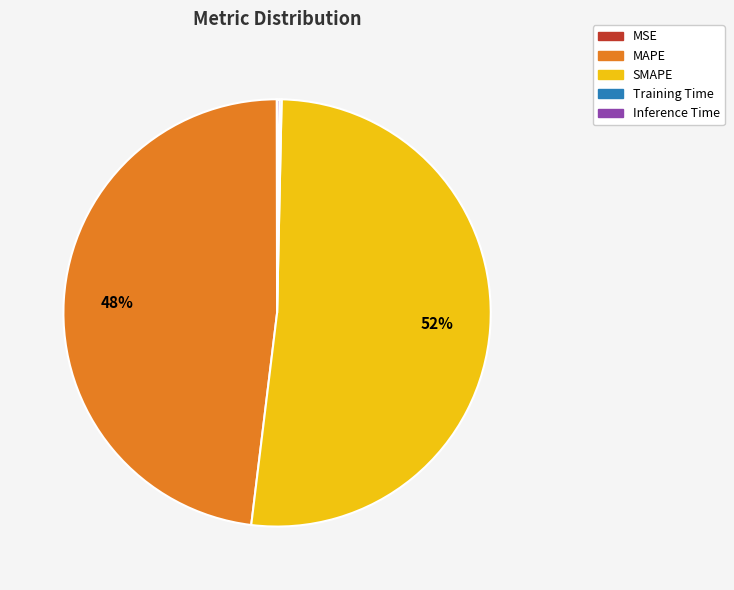

To the nearest percent, what is the difference between the largest and smallest slice percentages?

52%